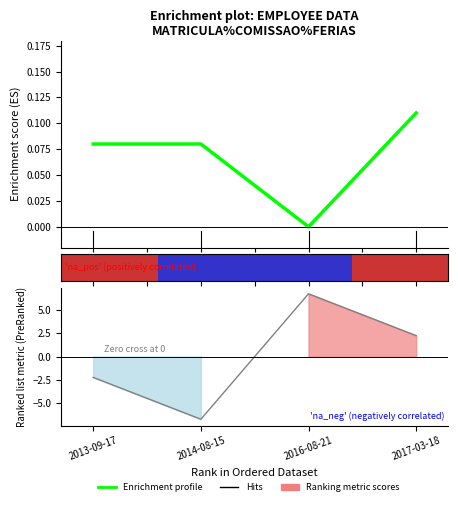

What is the label of the 2nd point from the right?

2016-08-21